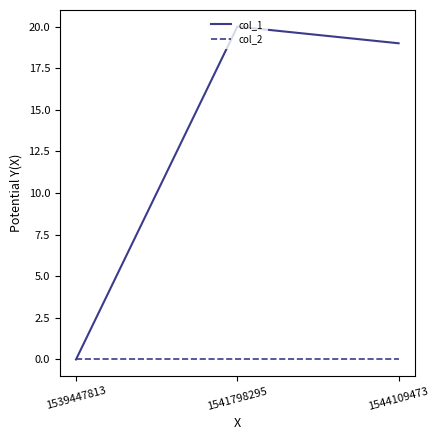

At which category is the sum across all series the highest?

1541798295